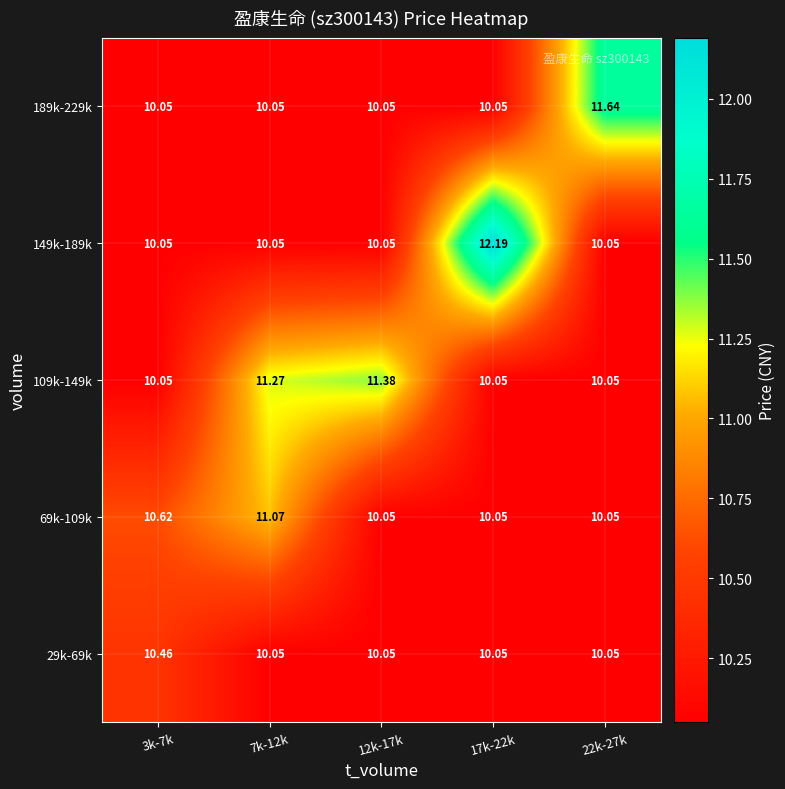

Reading left to right, list all the values displayed in this chart.

29k-69k: 3k-7k=10.5	7k-12k=10.1	12k-17k=10.1	17k-22k=10.1	22k-27k=10.1
69k-109k: 3k-7k=10.6	7k-12k=11.1	12k-17k=10.1	17k-22k=10.1	22k-27k=10.1
109k-149k: 3k-7k=10.1	7k-12k=11.3	12k-17k=11.4	17k-22k=10.1	22k-27k=10.1
149k-189k: 3k-7k=10.1	7k-12k=10.1	12k-17k=10.1	17k-22k=12.2	22k-27k=10.1
189k-229k: 3k-7k=10.1	7k-12k=10.1	12k-17k=10.1	17k-22k=10.1	22k-27k=11.6